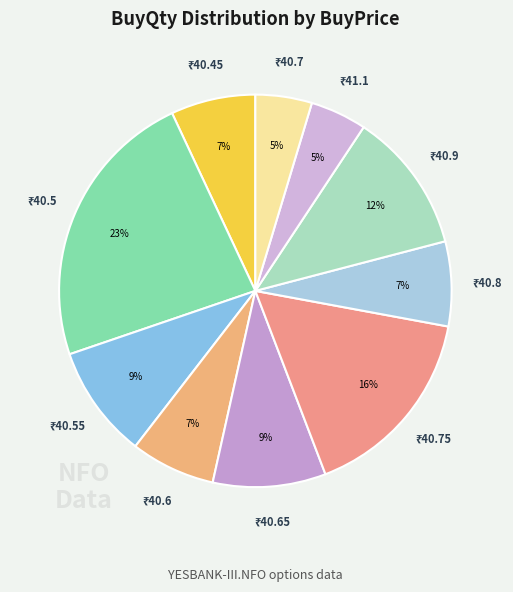

How many segments does this pie chart have?

10